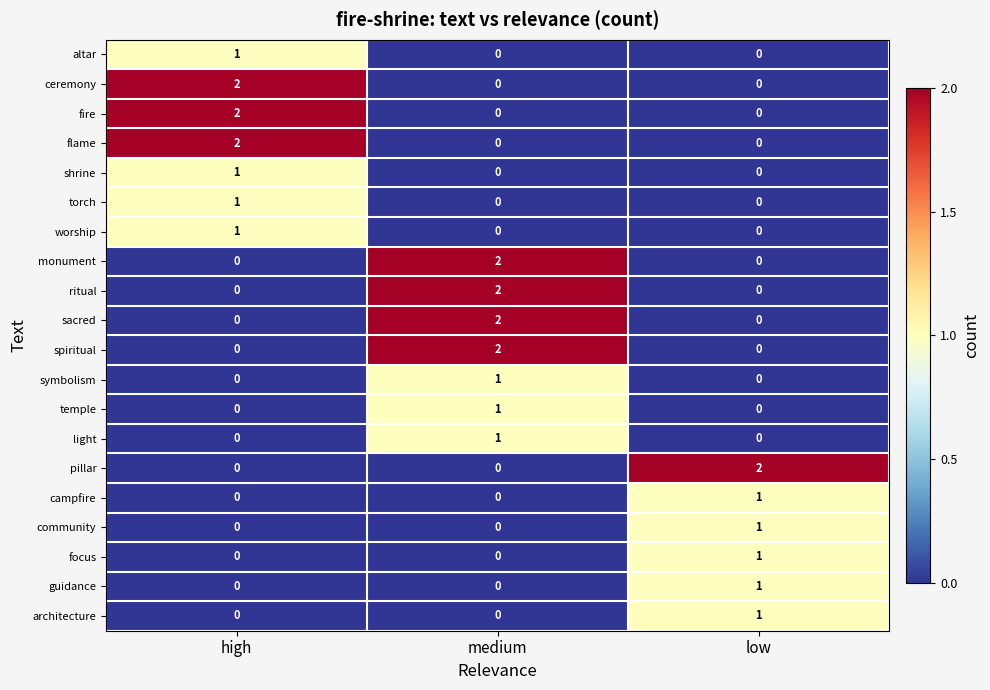

What is the total value across all series at low?

7